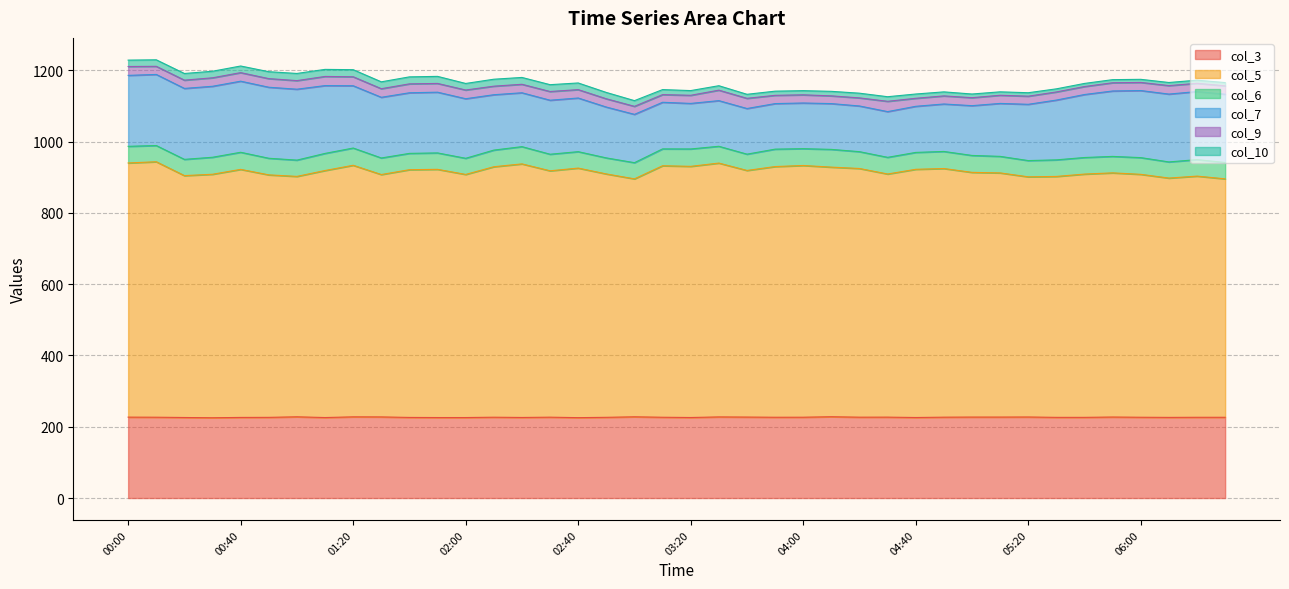

What is the sum of all col_3 values?

9068.7